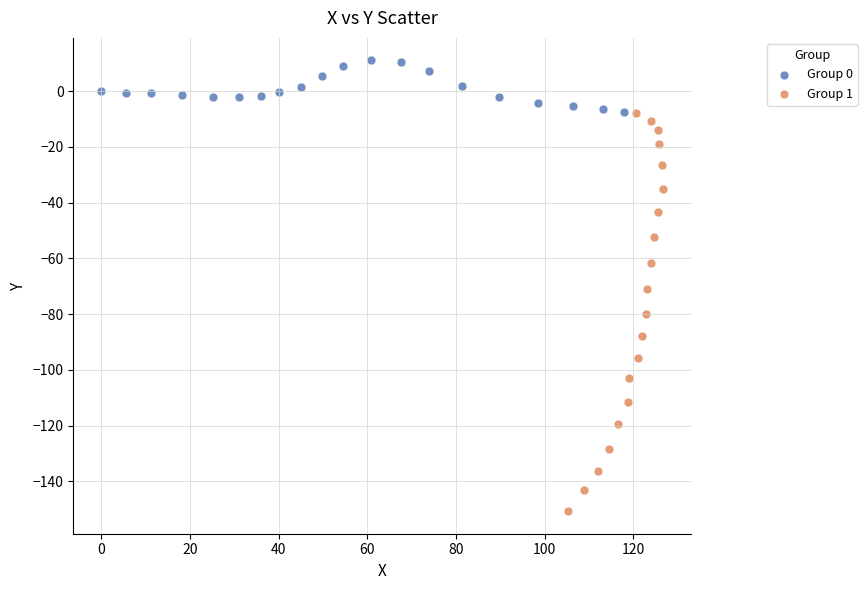

Which series contains the lowest Y value?

Group 1